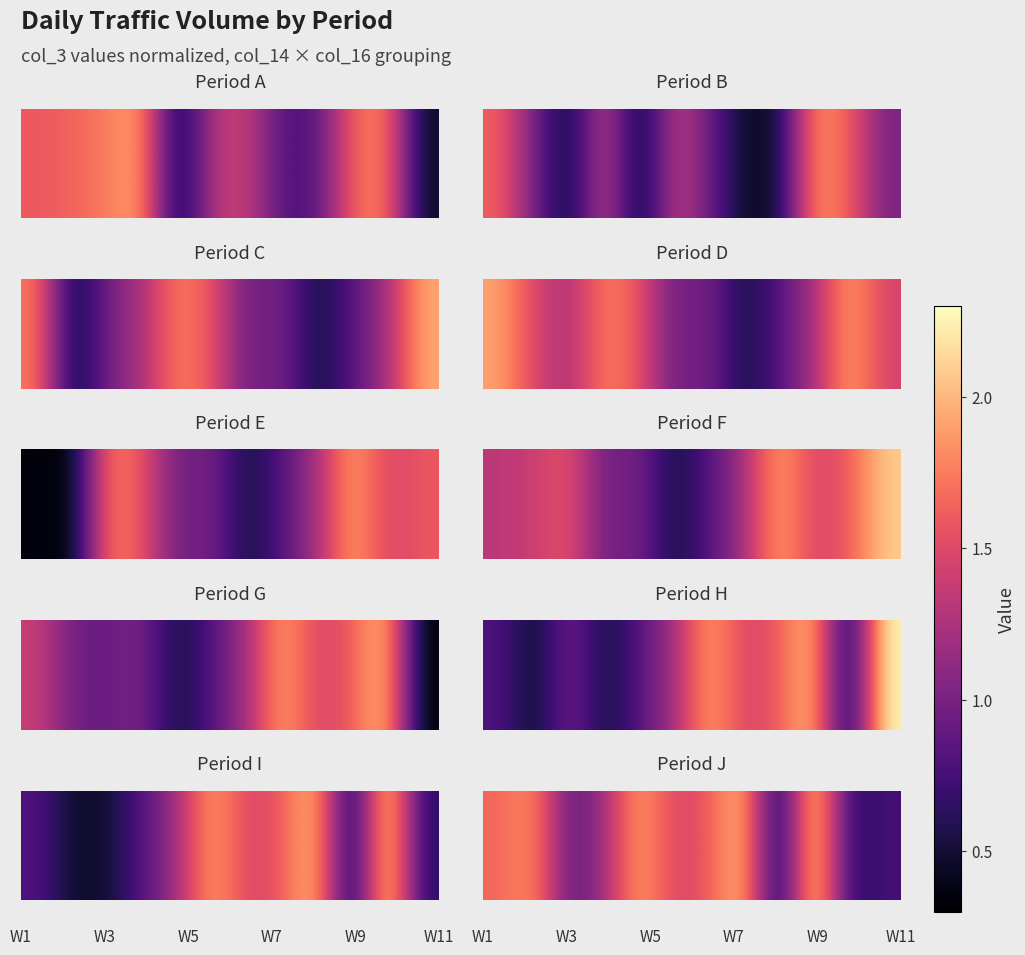

The value at 3 is 0.7. True or false?

False